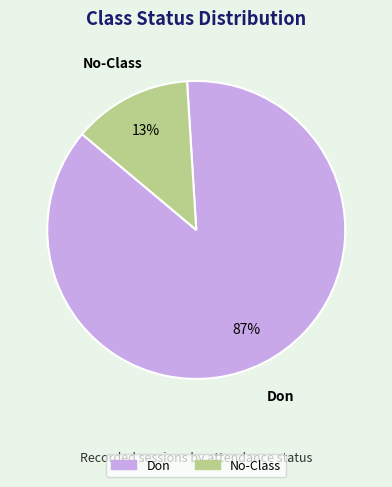

Do Don and No-Class together represent more than half of the pie?

Yes